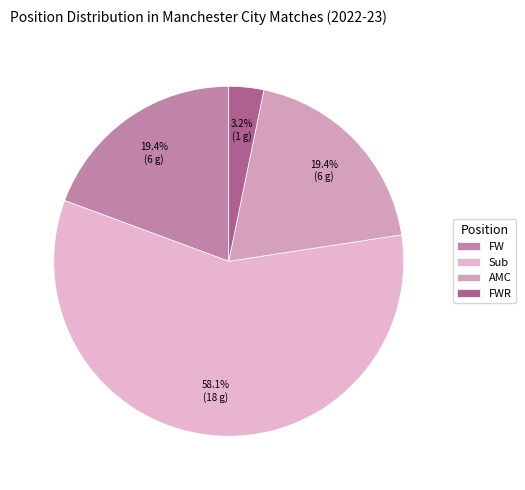

Which slice is the smallest?

FWR